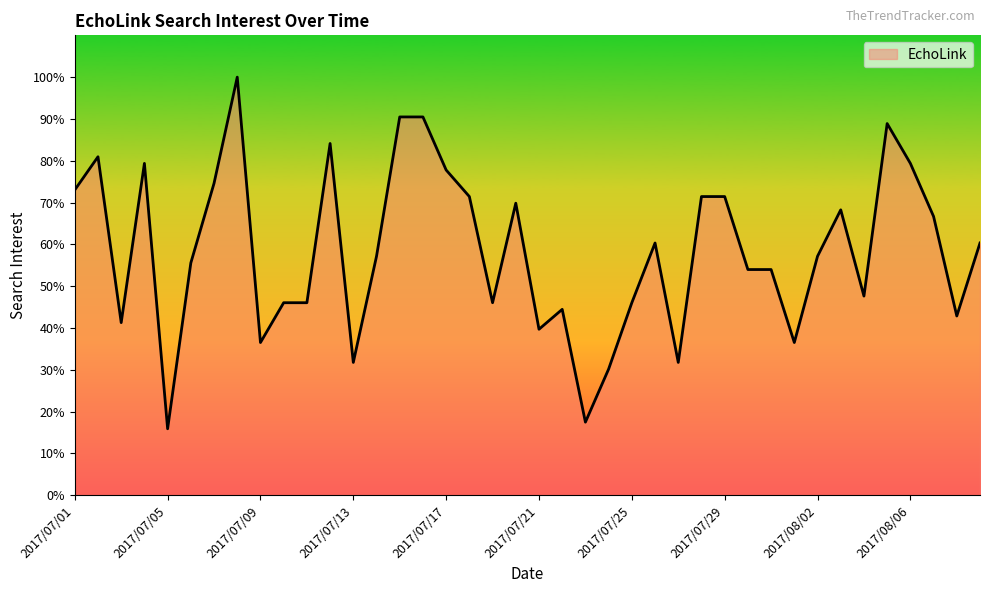

Reading left to right, list all the values displayed in this chart.

73.0	81.0	41.3	79.4	15.9	55.6	74.6	100.0	36.5	46.0	46.0	84.1	31.7	57.1	90.5	90.5	77.8	71.4	46.0	69.8	39.7	44.4	17.5	30.2	46.0	60.3	31.7	71.4	71.4	54.0	54.0	36.5	57.1	68.3	47.6	88.9	79.4	66.7	42.9	60.3